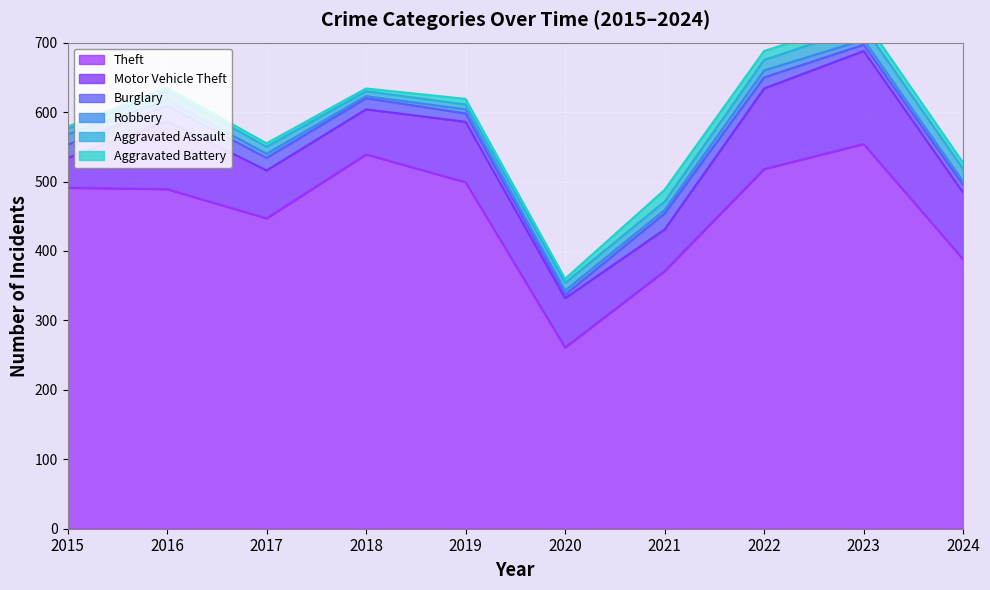

In Motor Vehicle Theft, how many points are lower than both neighbors (excluding endpoints)?

2